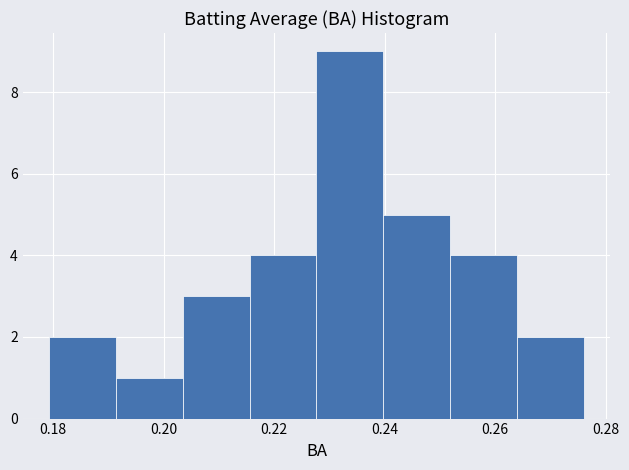

What is the height of the bar covering 0.240 to 0.252 on the x-axis? Neither the bar edges nor the heights are printed on the chart, so give them approximately, as read against the axes.

5